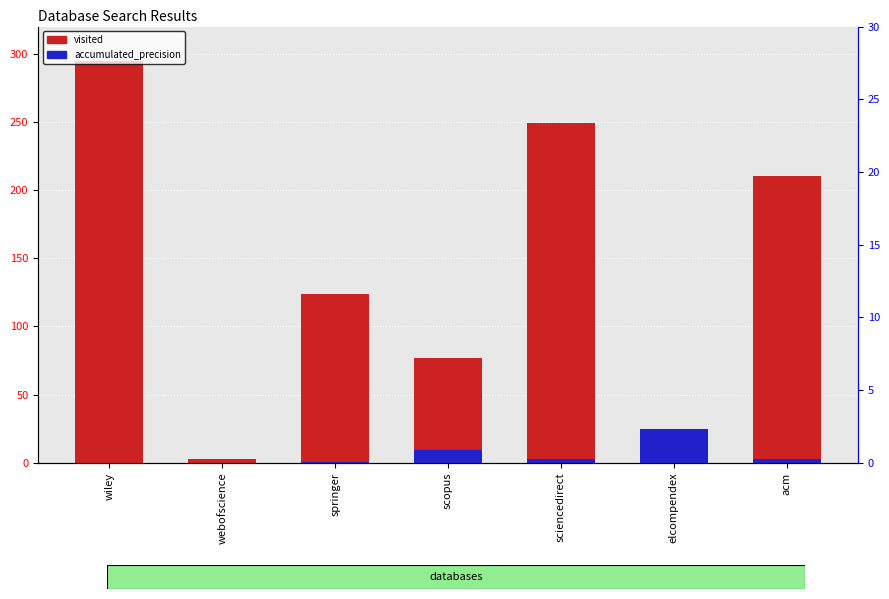

Is it true that accumulated_precision equals -17.0 at webofscience?

False